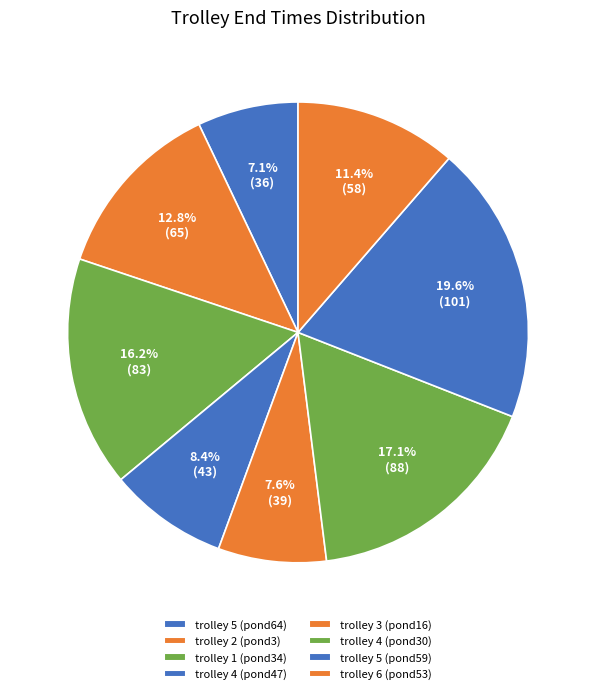

How many segments does this pie chart have?

8